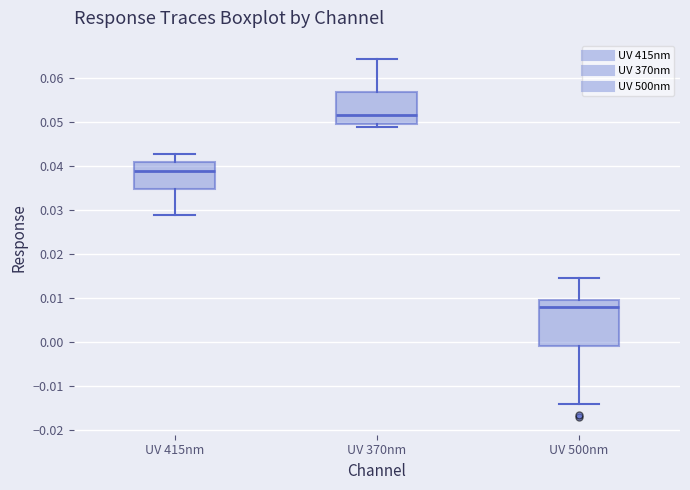

Where does the upper whisker of the box for UV 500nm end on the y-axis? The values are not printed on the chart, so give them approximately, as read against the axis.

0.015